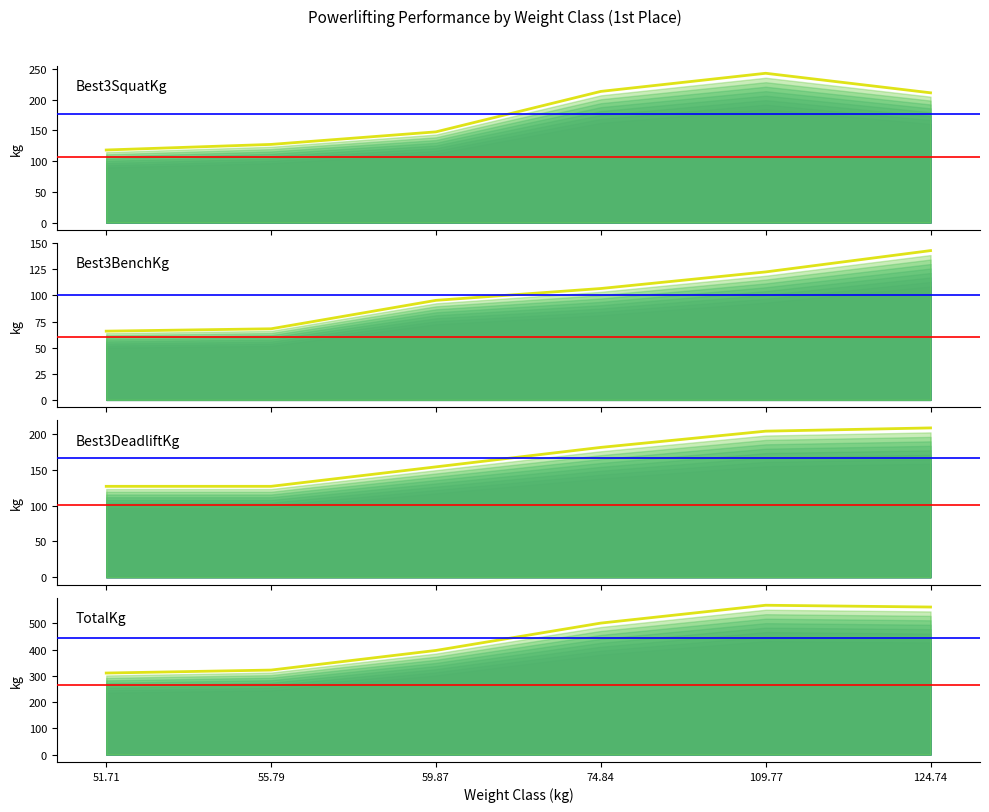

What is the difference between the second highest and minimum values in the Best3DeadliftKg series?

77.1